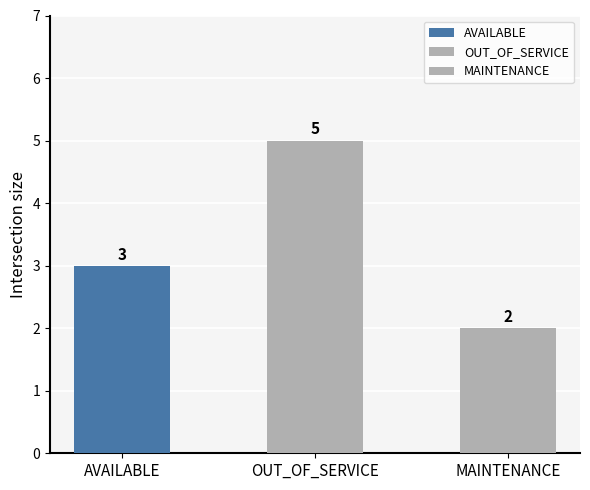

Reading left to right, list all the values displayed in this chart.

AVAILABLE=3	OUT_OF_SERVICE=5	MAINTENANCE=2